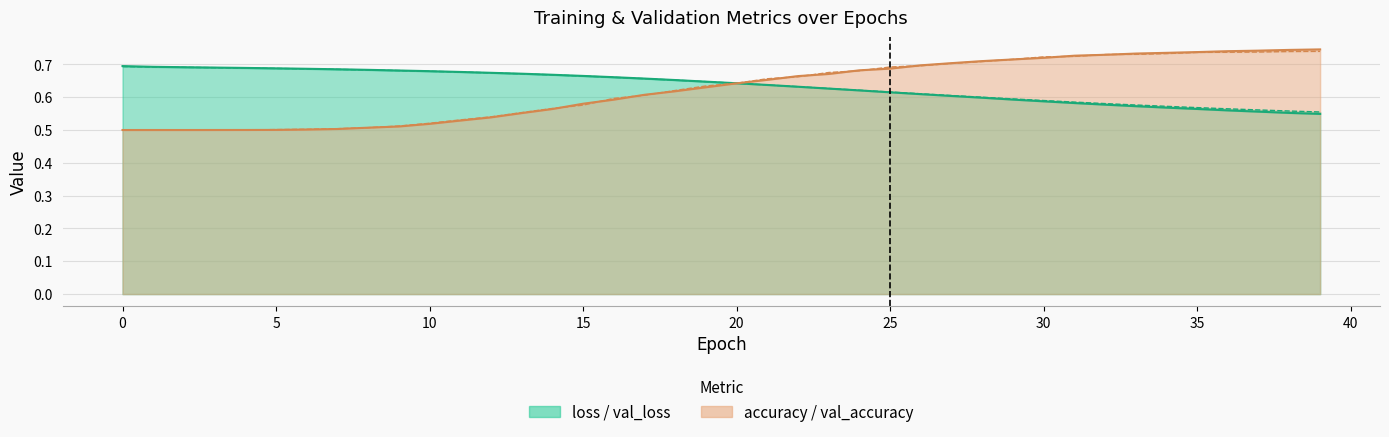

At 38, list the series in order from smallest to largest.

loss, val_loss, val_accuracy, accuracy